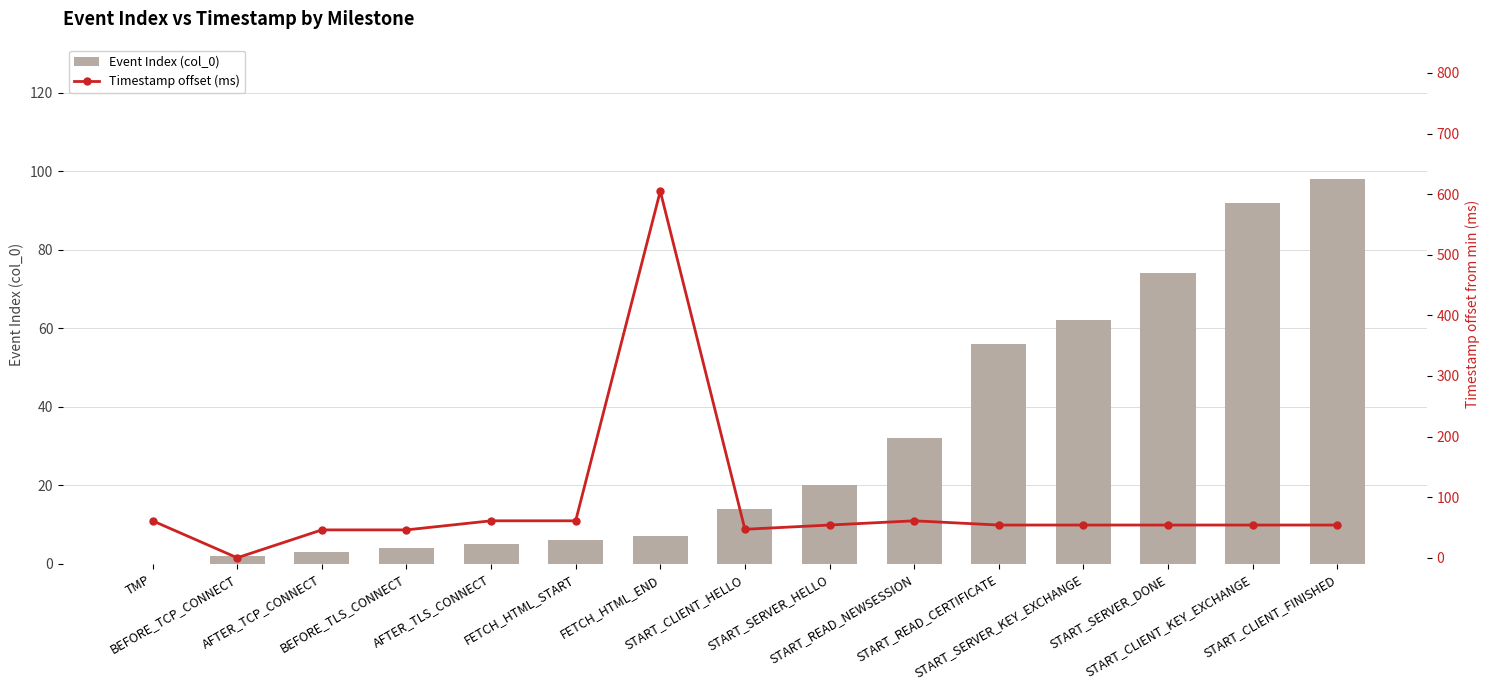

Which series has the largest total across all categories?

Timestamp offset (ms)